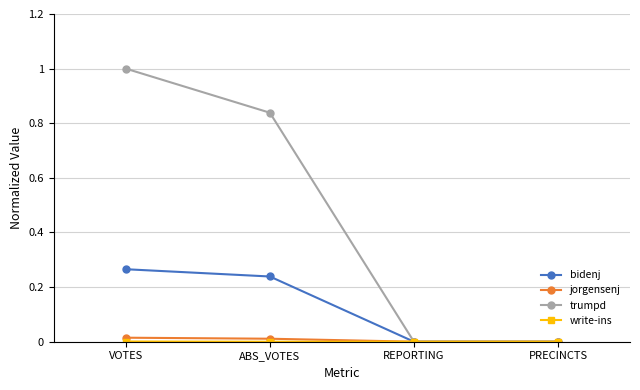

The bidenj series shows 0.0 at PRECINCTS. True or false?

True